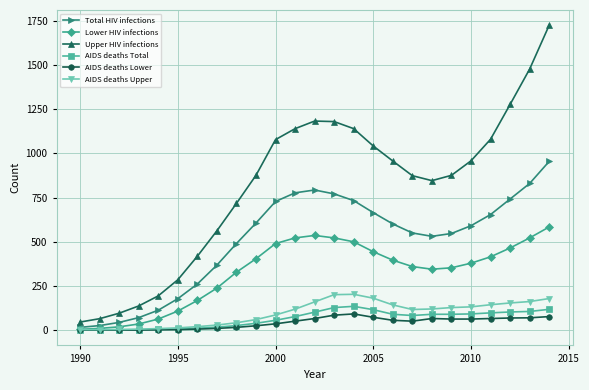

What is the sum of all Upper HIV infections values?

20229.0